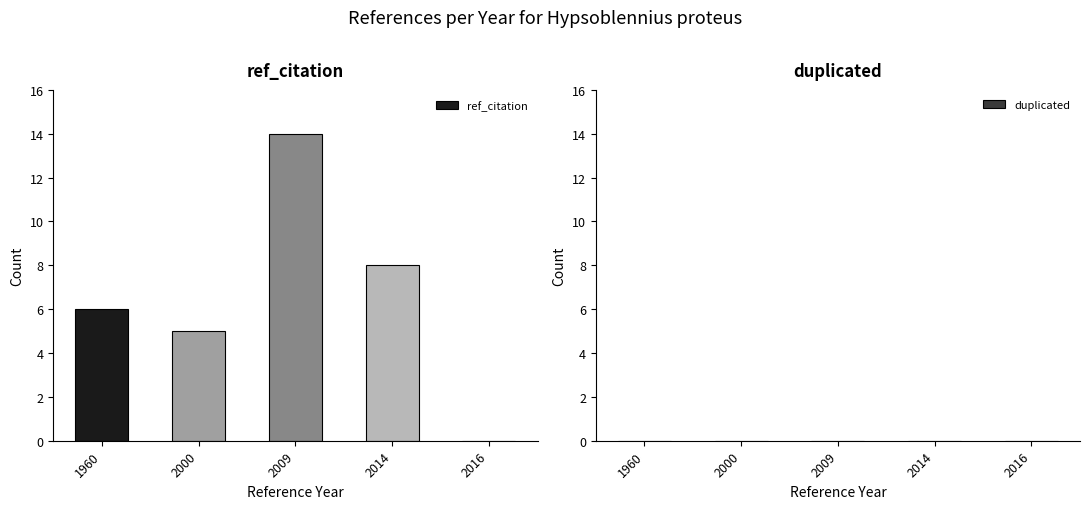

Is it true that the value at 1960 is 6?

True